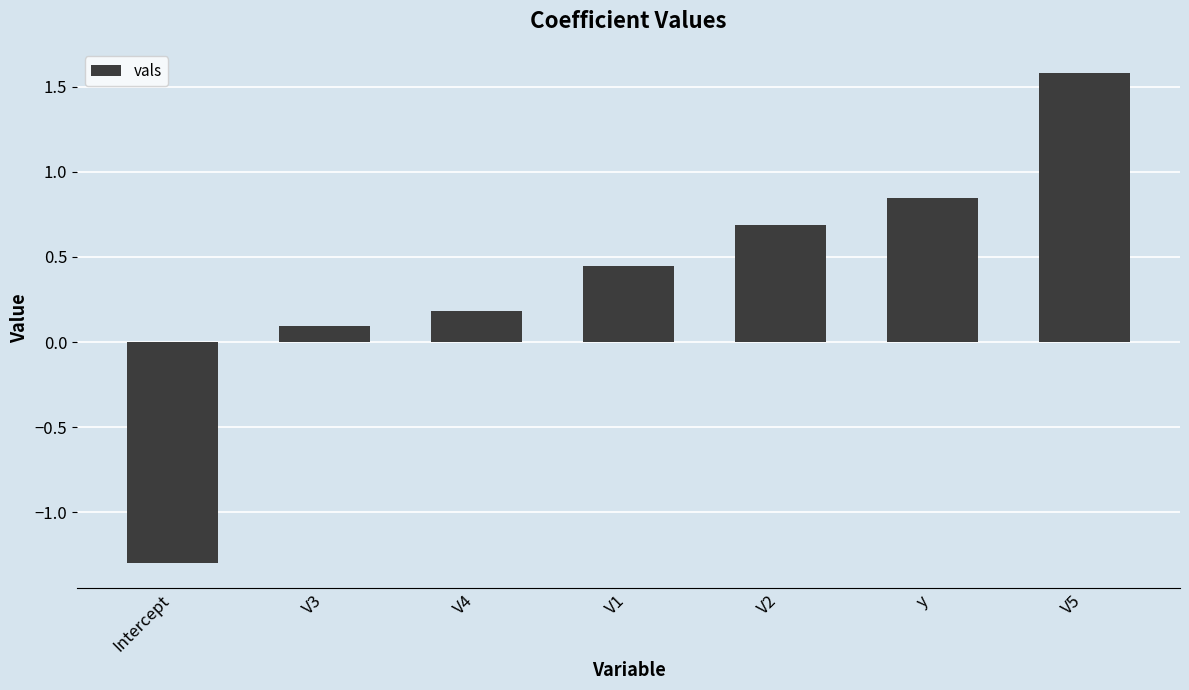

Rank the categories by value from highest to lowest.

V5, y, V2, V1, V4, V3, Intercept